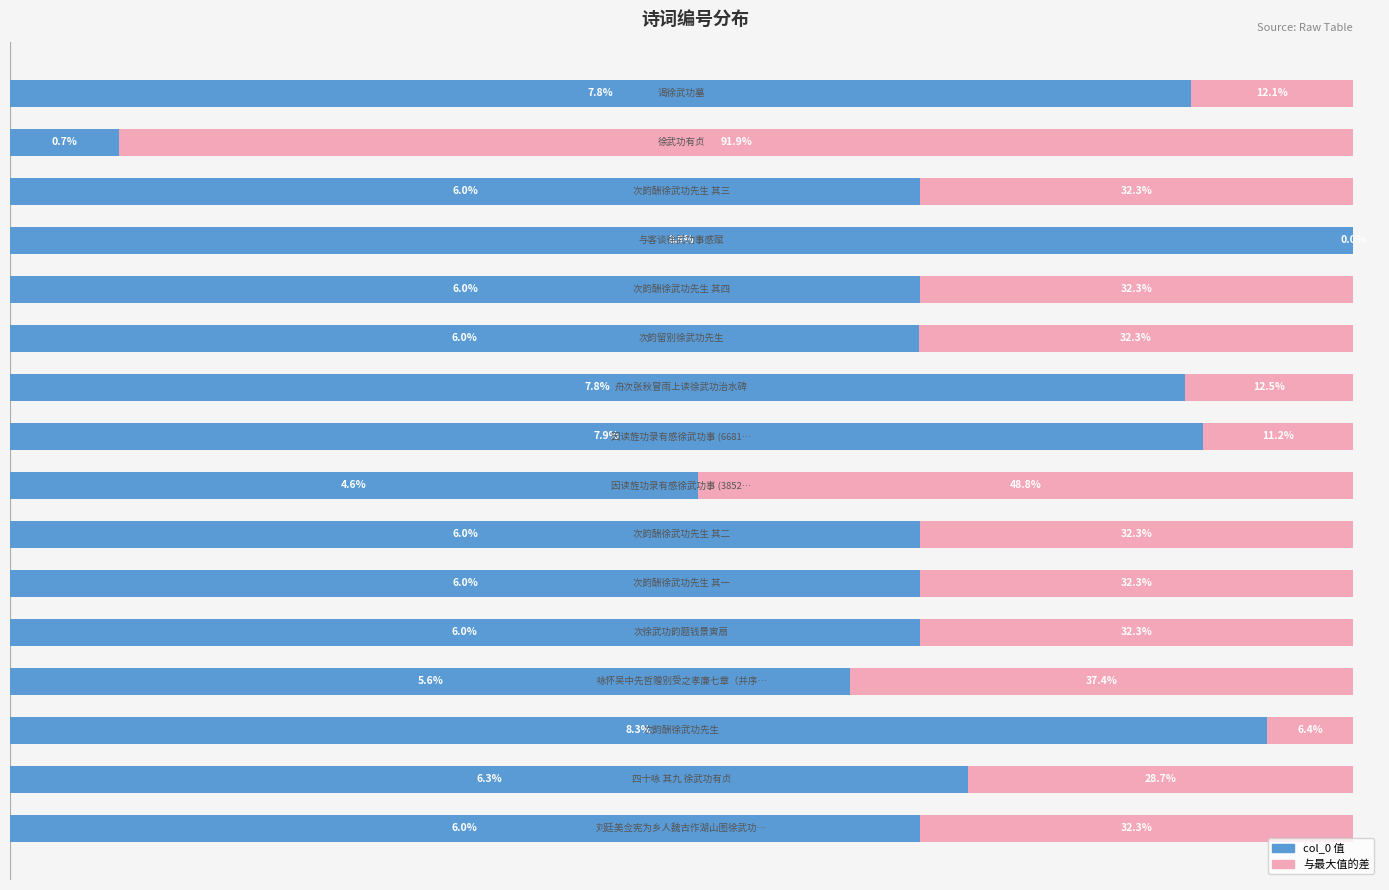

How many distinct data groups are displayed?

2